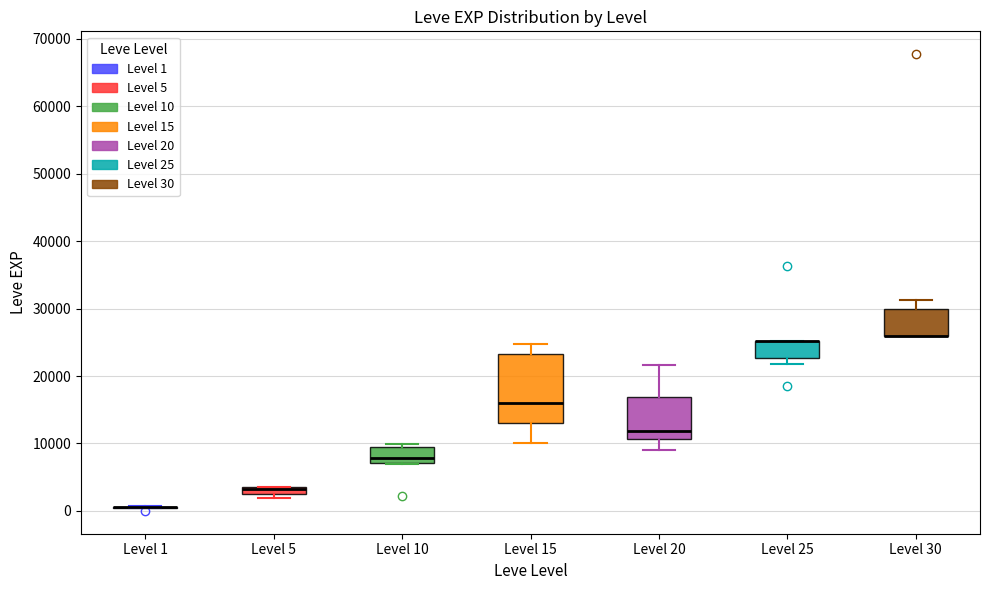

Which box is the tallest, from its lower edge to its upper edge?

Level 15